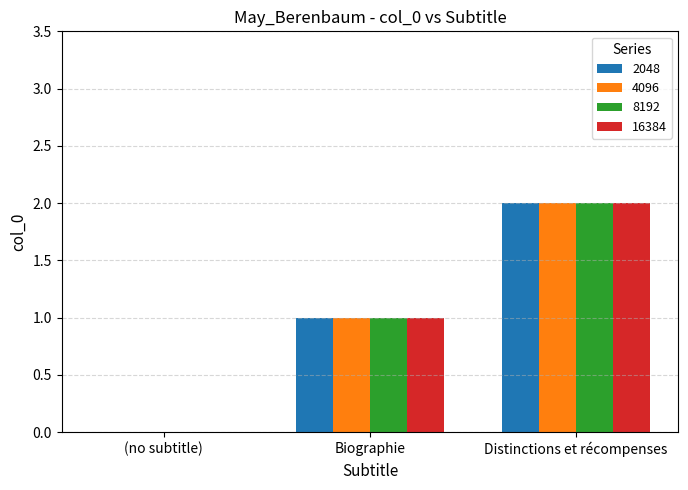

At which category is the sum across all series the highest?

Distinctions et récompenses